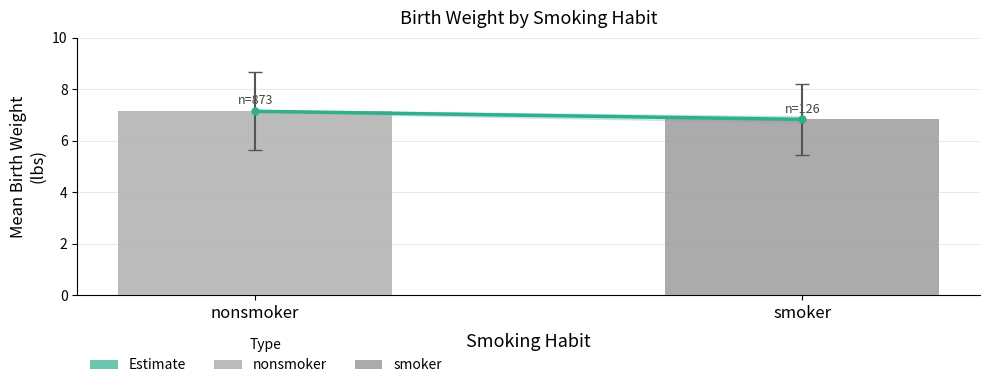

How many data points does each series have?

1